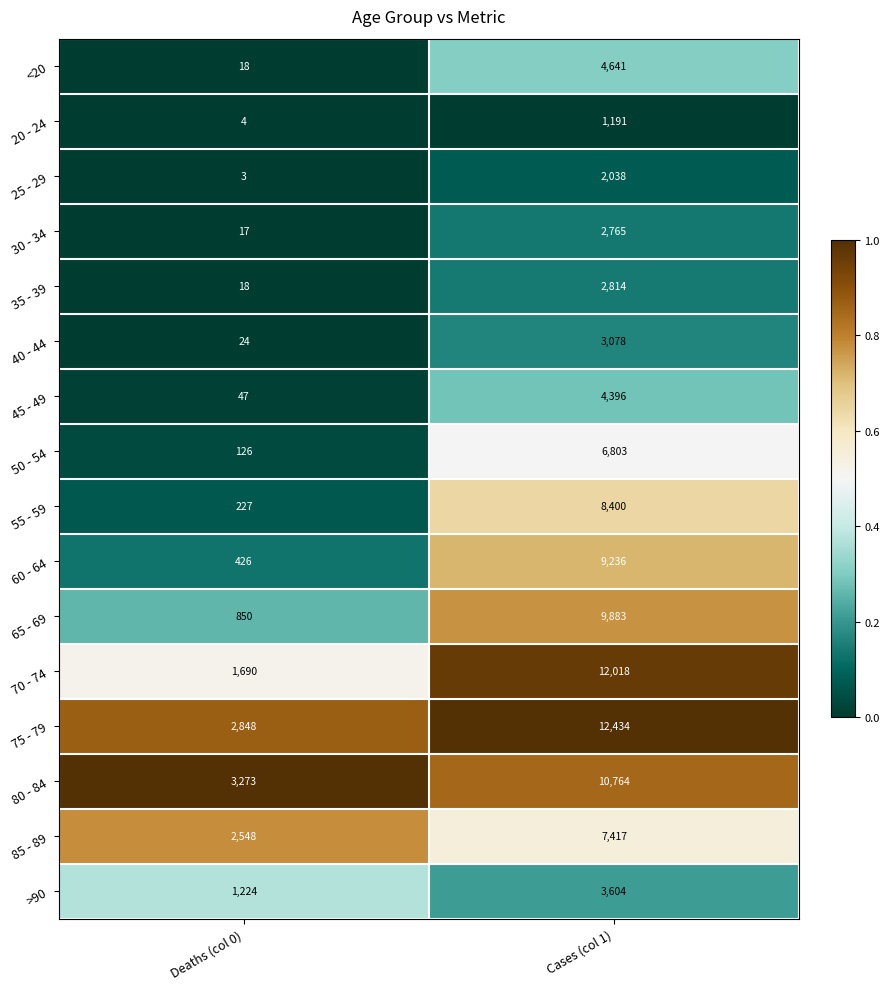

Which series has the largest range (max minus min)?

70 - 74